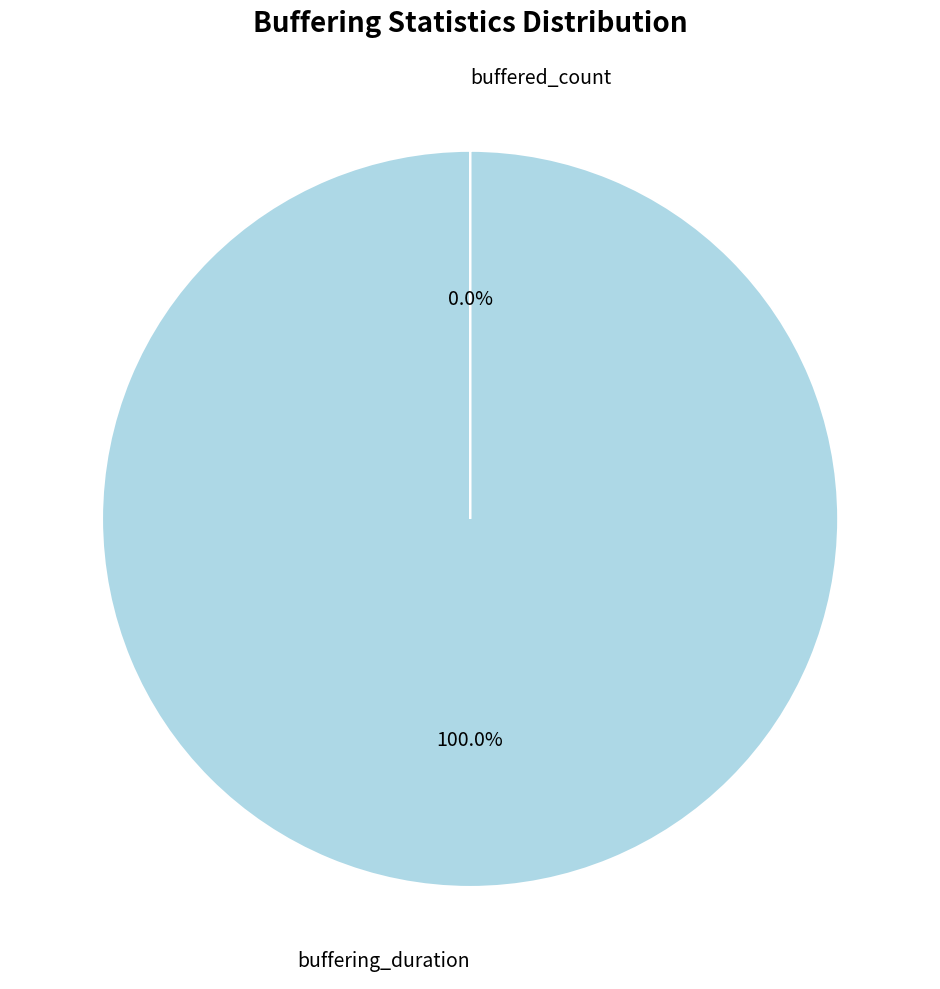

True or false: buffered_count accounts for 0% of the total.

True